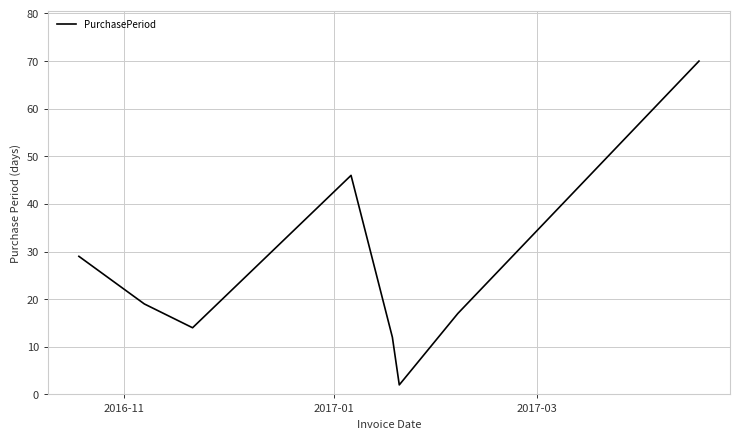

What is the difference between the maximum and minimum values?

68